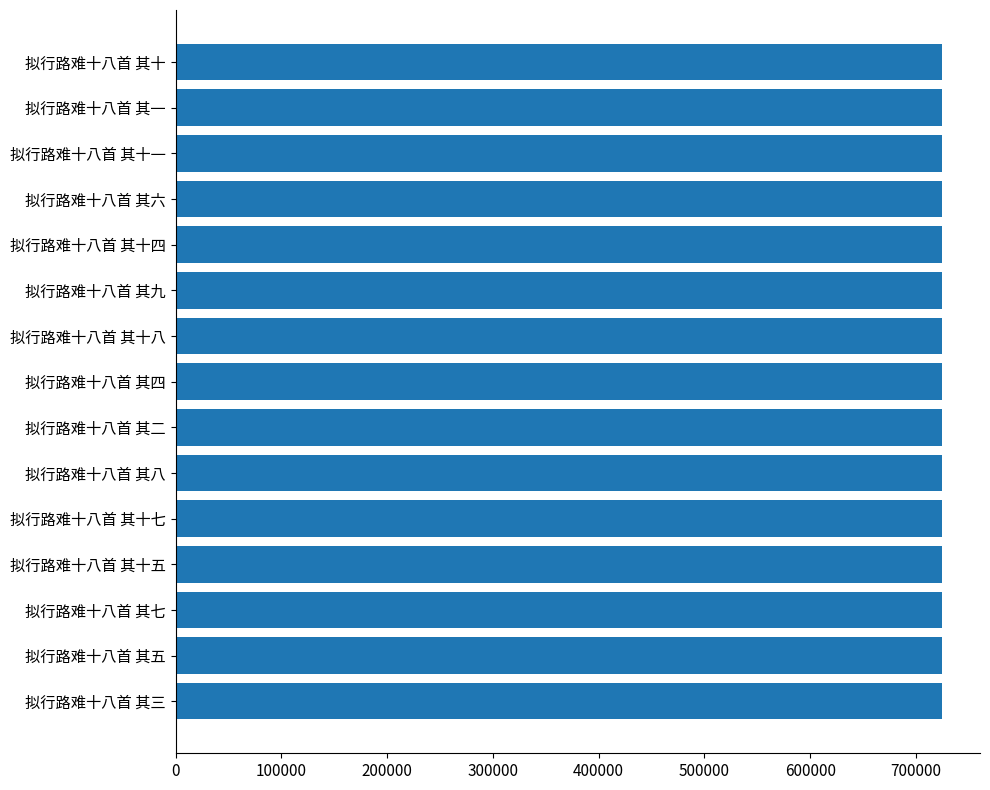

The value at 拟行路难十八首 其七 is 724283. True or false?

True